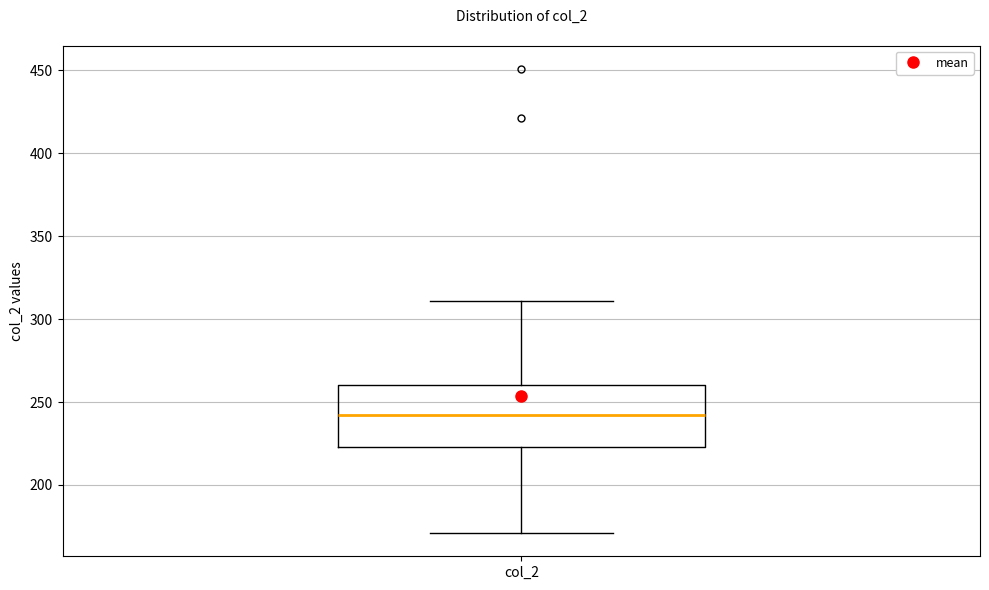

Read this box plot against the y-axis: the position of the median line, the range covered by the box, and the ends of both whiskers. The values are not printed on the chart, so give them approximately, as read against the axis.

median 240, box 225 to 260, whiskers 170 to 310